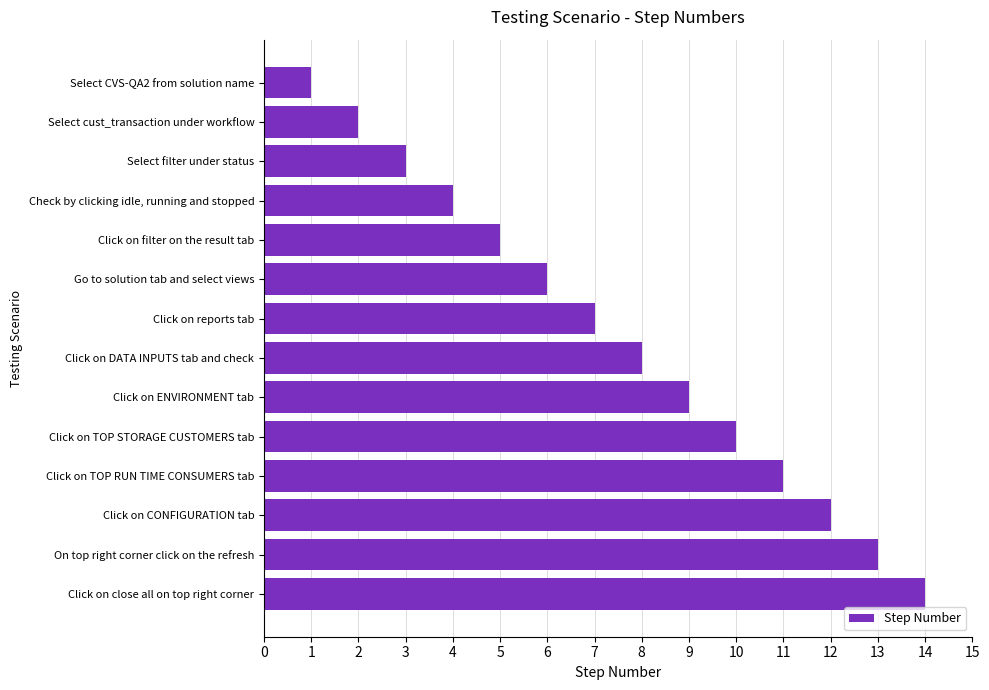

What is the change in value from Select cust_transaction under workflow to Click on TOP RUN TIME CONSUMERS tab?

+9